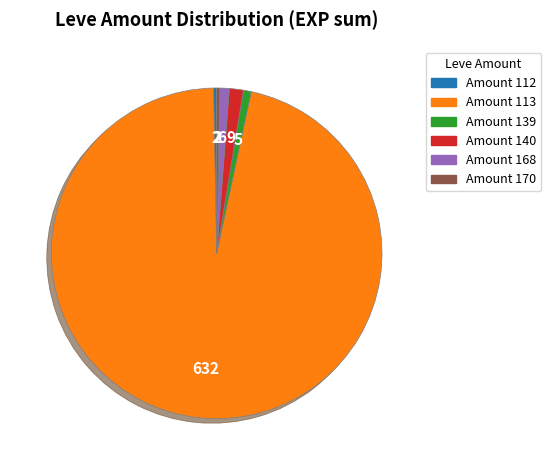

Is there a majority slice in this chart?

Yes